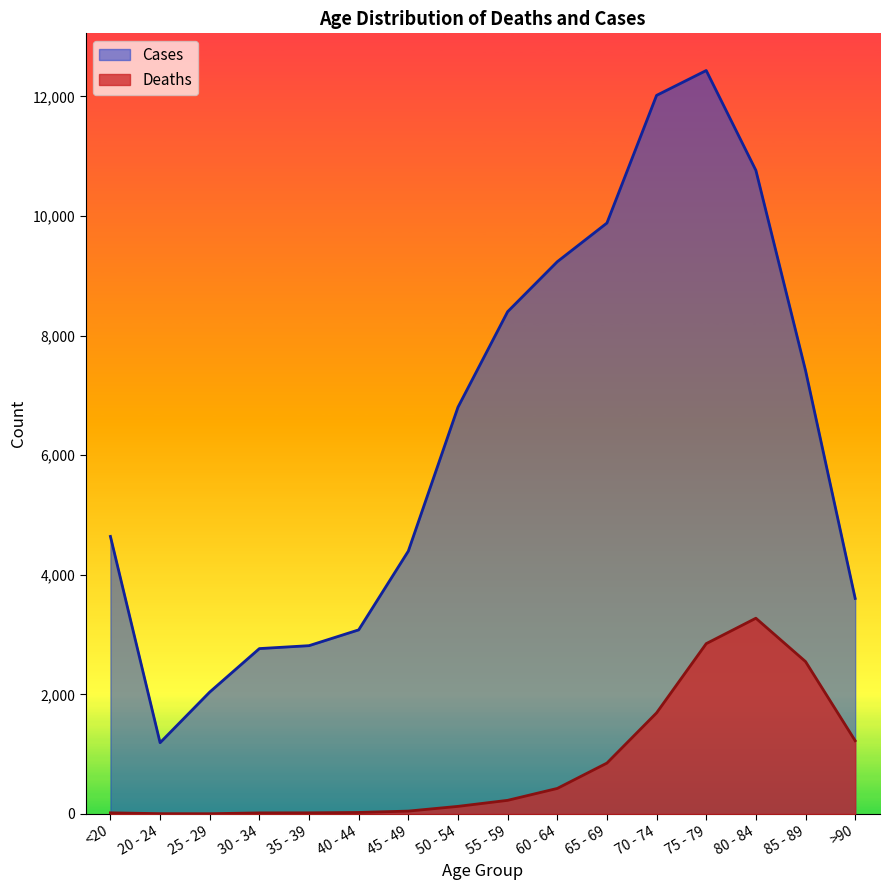

True or false: Cases has a value of 2765 at 30 - 34.

True